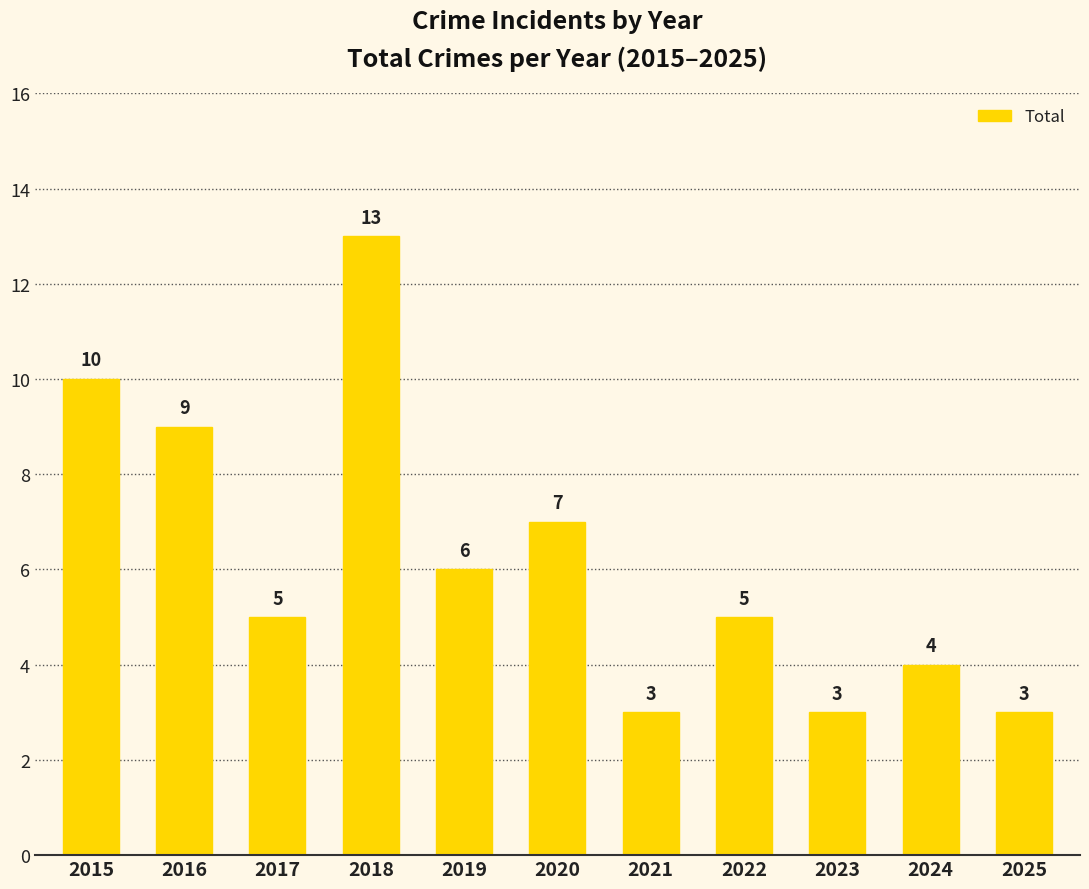

The chart shows a value of 3 at 2021. True or false?

True